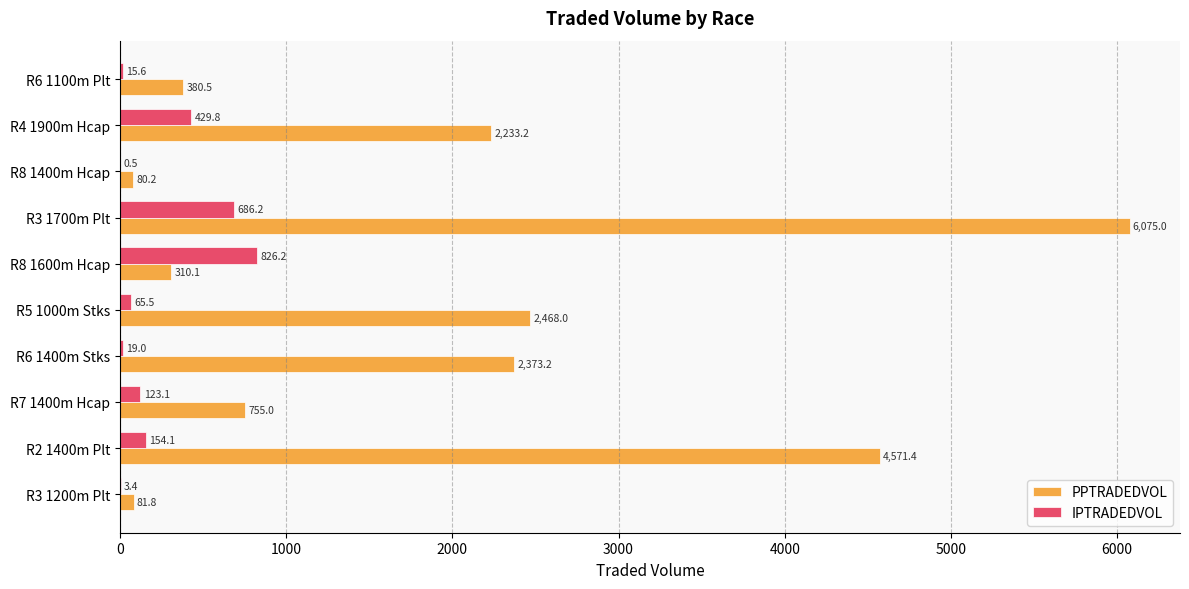

What is the maximum value for IPTRADEDVOL?

826.2